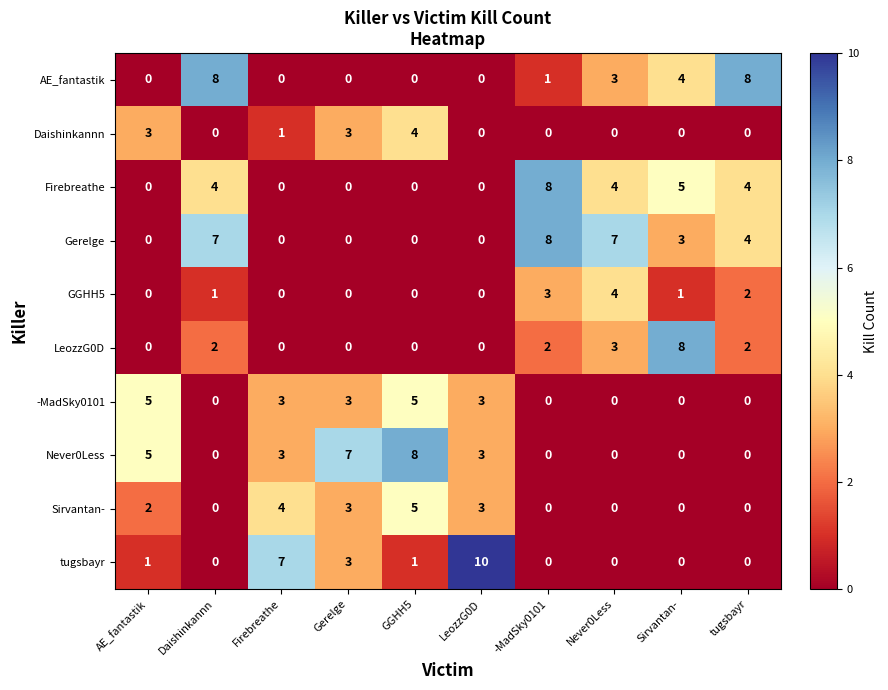

Which series changed the most between Sirvantan- and tugsbayr?

LeozzG0D